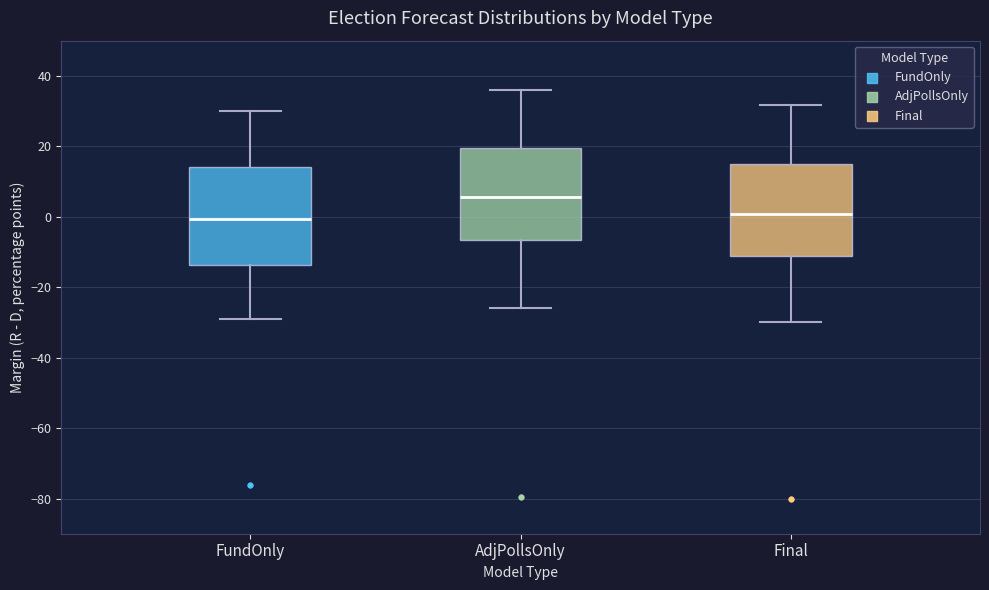

Reading left to right, read every box against the y-axis: the position of its median line, the range the box covers, and the ends of its whiskers. The values are not printed on the chart, so give them approximately, as read against the axis.

FundOnly: median 0, box -14 to 14, whiskers -28 to 30
AdjPollsOnly: median 6, box -6 to 20, whiskers -26 to 36
Final: median 0, box -12 to 14, whiskers -30 to 32